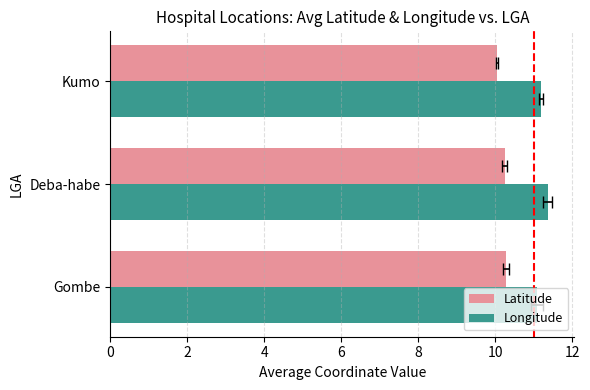

What is the approximate value of Longitude at 4?

11.2